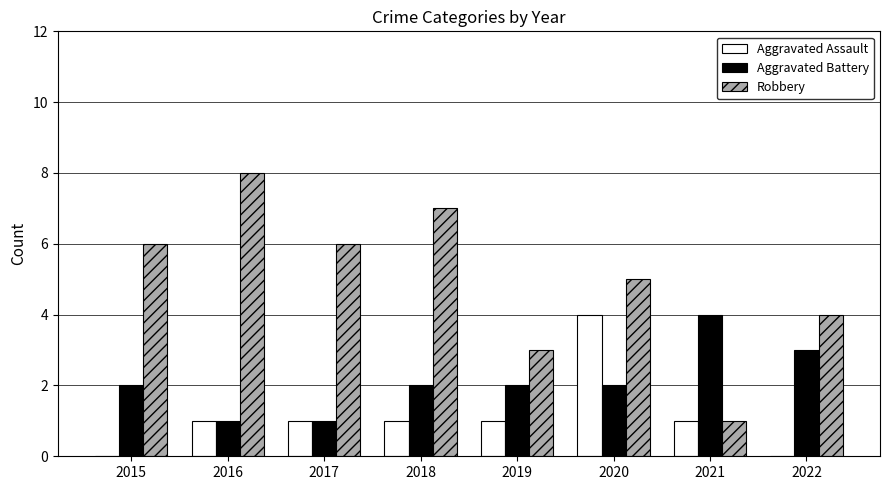

True or false: Aggravated Battery has a value of 3 at 2018.

False